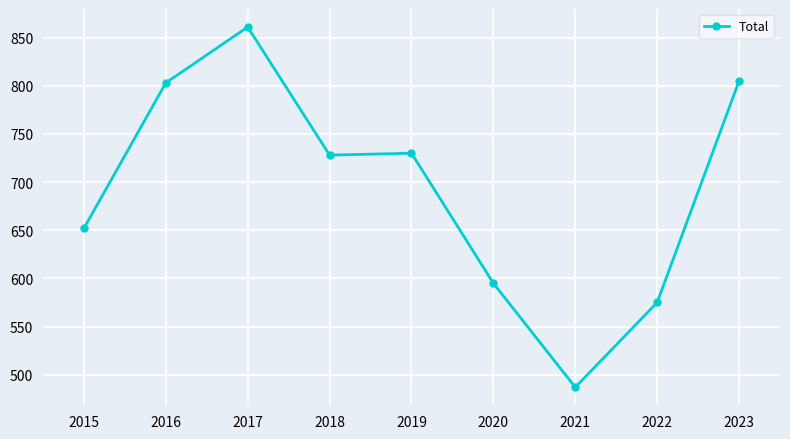

How many values are below 728?

4